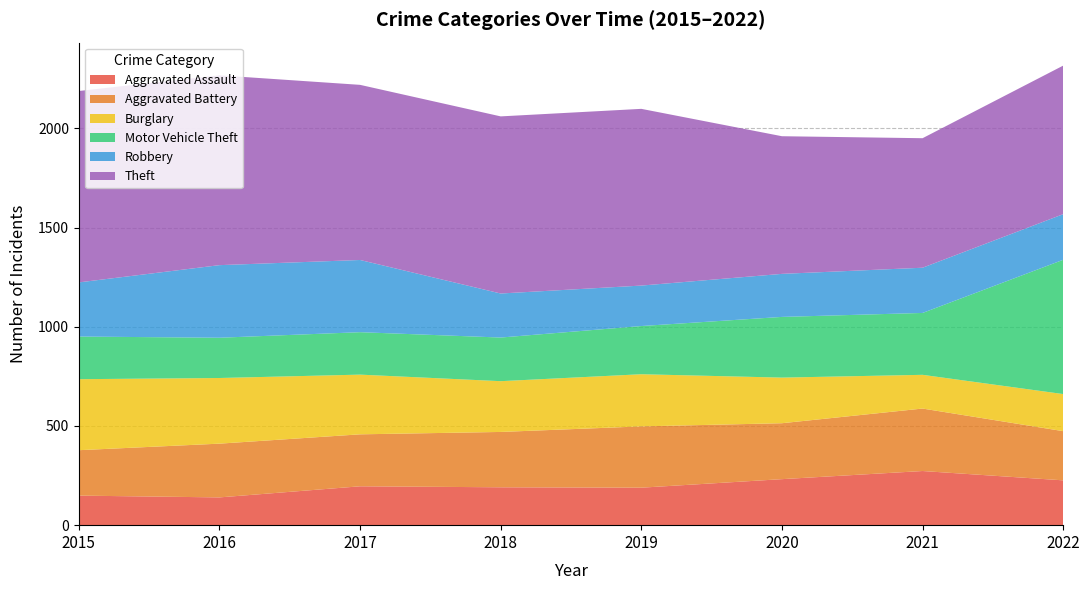

Reading right to left, extract all data points from this chart.

Aggravated Assault: 2022=226	2021=273	2020=232	2019=189	2018=191	2017=196	2016=140	2015=149
Aggravated Battery: 2022=248	2021=315	2020=282	2019=309	2018=279	2017=262	2016=271	2015=229
Burglary: 2022=187	2021=170	2020=230	2019=263	2018=256	2017=301	2016=331	2015=358
Motor Vehicle Theft: 2022=677	2021=312	2020=306	2019=243	2018=220	2017=214	2016=203	2015=215
Robbery: 2022=230	2021=228	2020=217	2019=204	2018=222	2017=364	2016=366	2015=273
Theft: 2022=749	2021=653	2020=694	2019=891	2018=893	2017=883	2016=957	2015=965